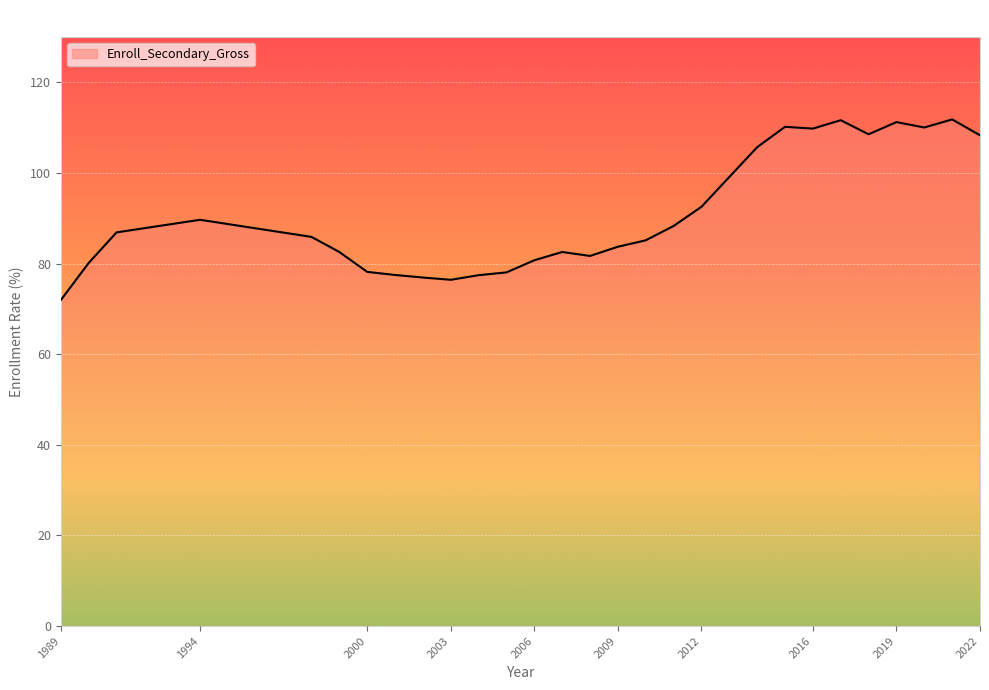

What is the minimum value shown in the chart?

71.9